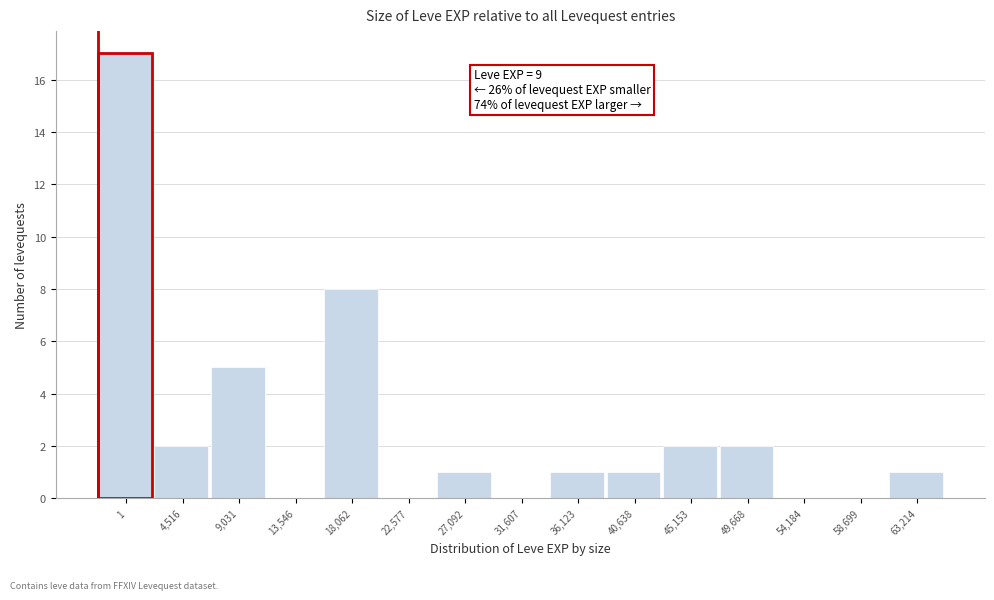

Reading right to left, what are all the values shown in this chart?

63,214=1	58,699=0	54,184=0	49,668=2	45,153=2	40,638=1	36,123=1	31,607=0	27,092=1	22,577=0	18,062=8	13,546=0	9,031=5	4,516=2	1=17